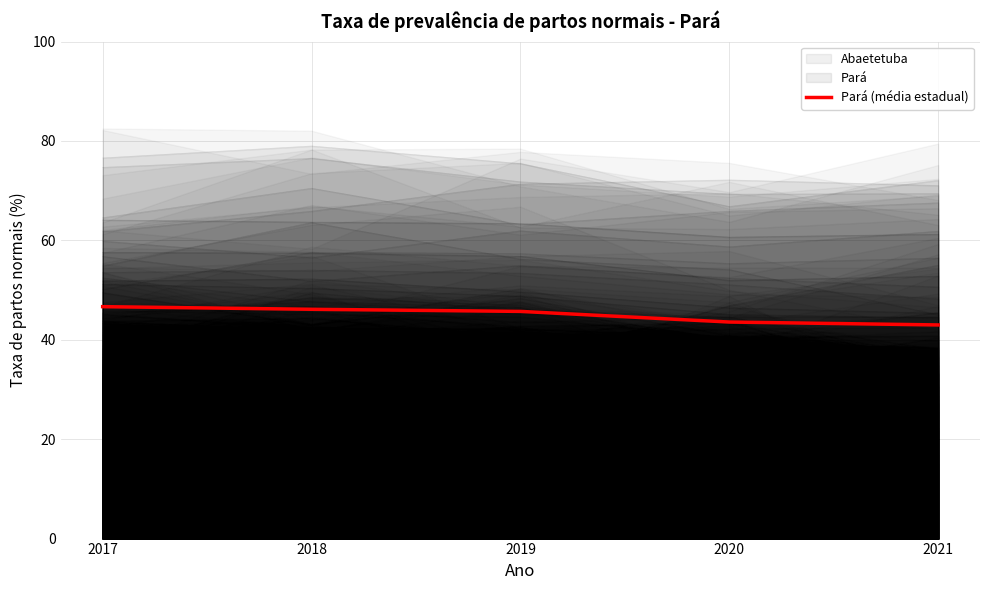

Approximately how many times larger is the value at 2019 compared to 2021?

1.1